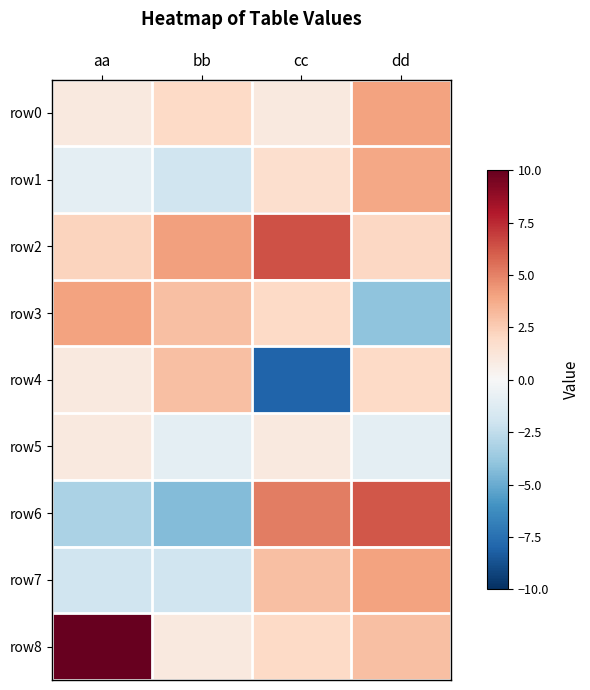

At dd, list the series in order from smallest to largest.

row3, row5, row4, row2, row8, row1, row0, row7, row6